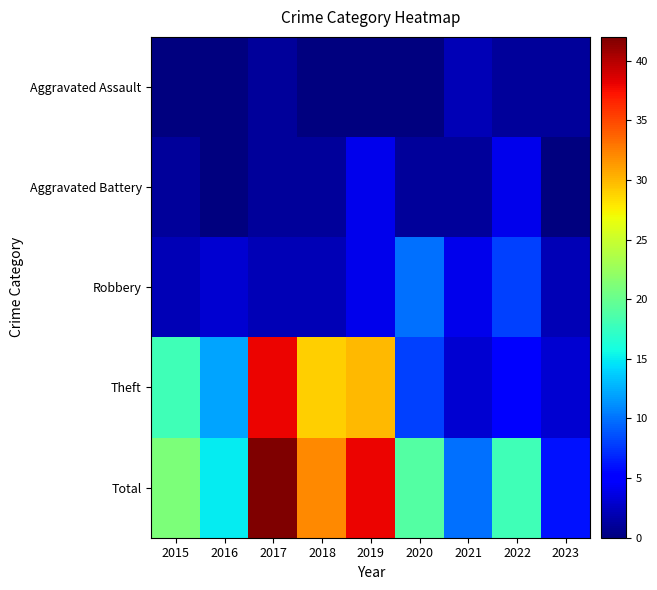

Which series changed the most between 2017 and 2021?

Theft